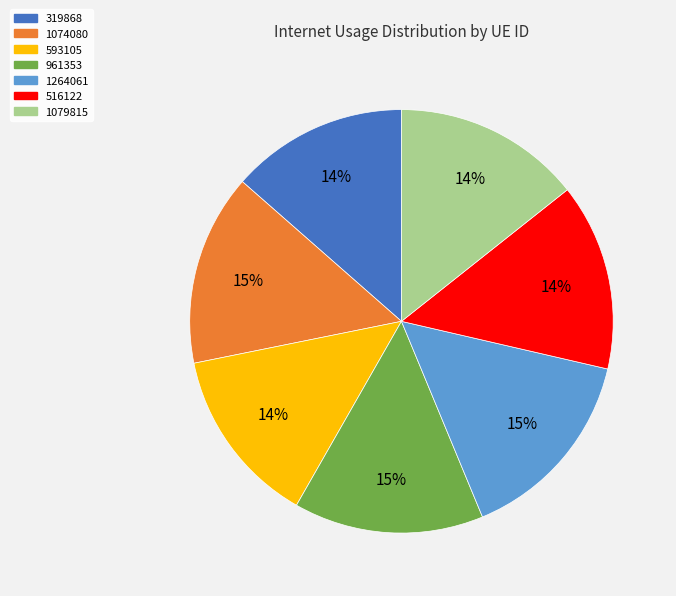

Does any single category account for the majority?

No